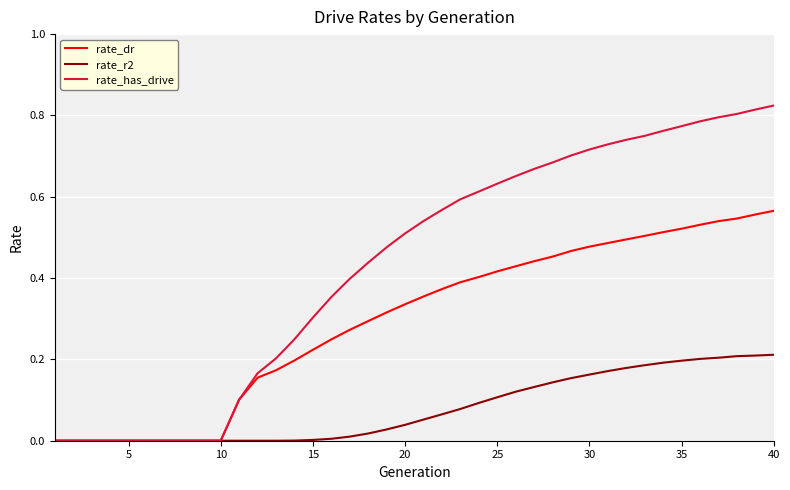

List the series in order of their peak value, highest first.

rate_has_drive, rate_dr, rate_r2